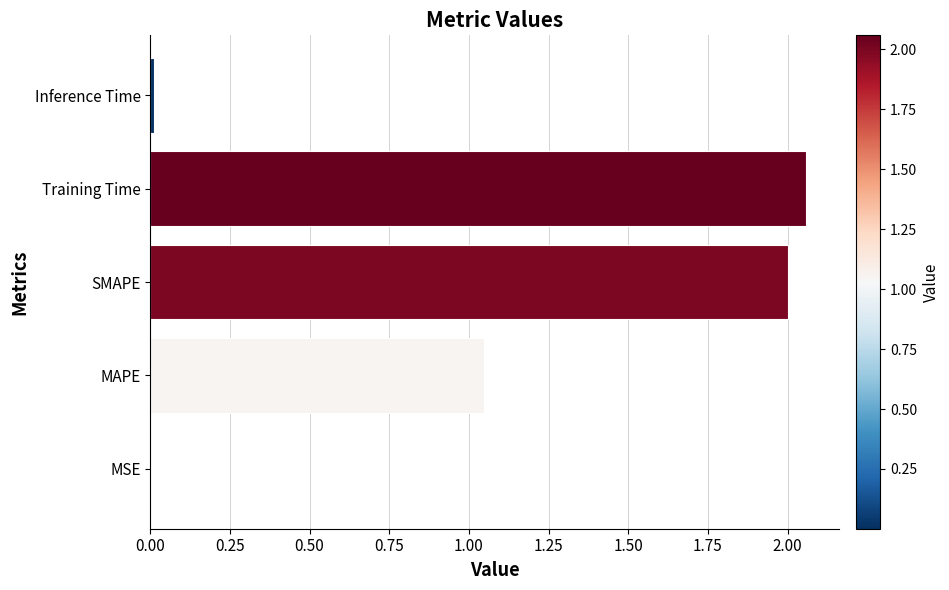

True or false: the data shows 2.0 at SMAPE.

True